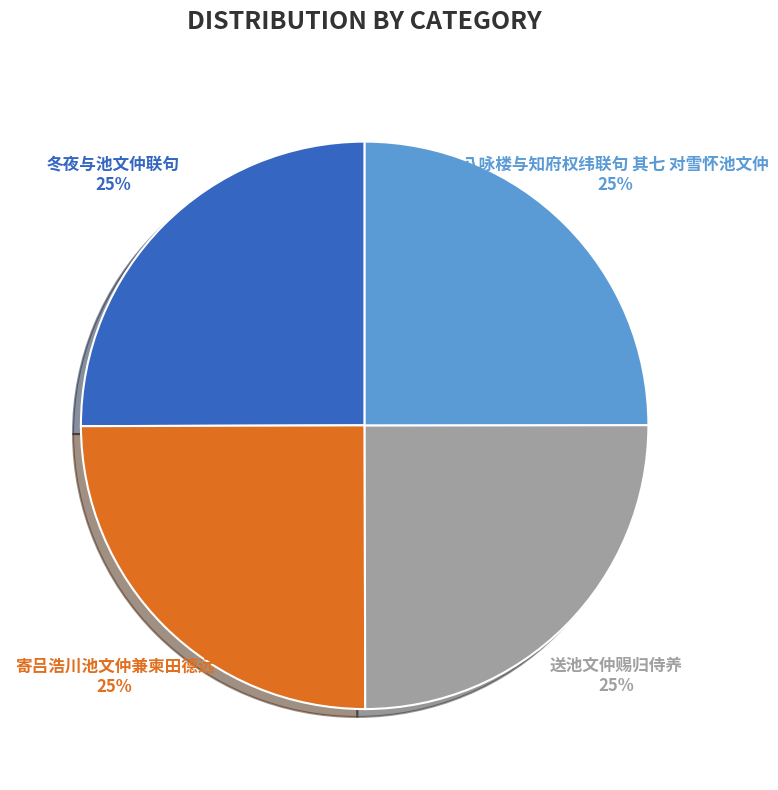

Is it true that 送池文仲赐归侍养 is 25% of the pie?

True